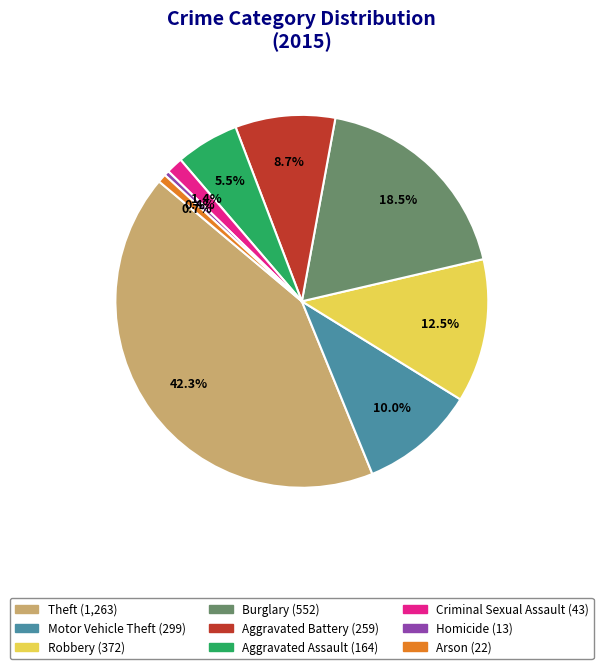

Which category has the biggest portion of the pie?

Theft